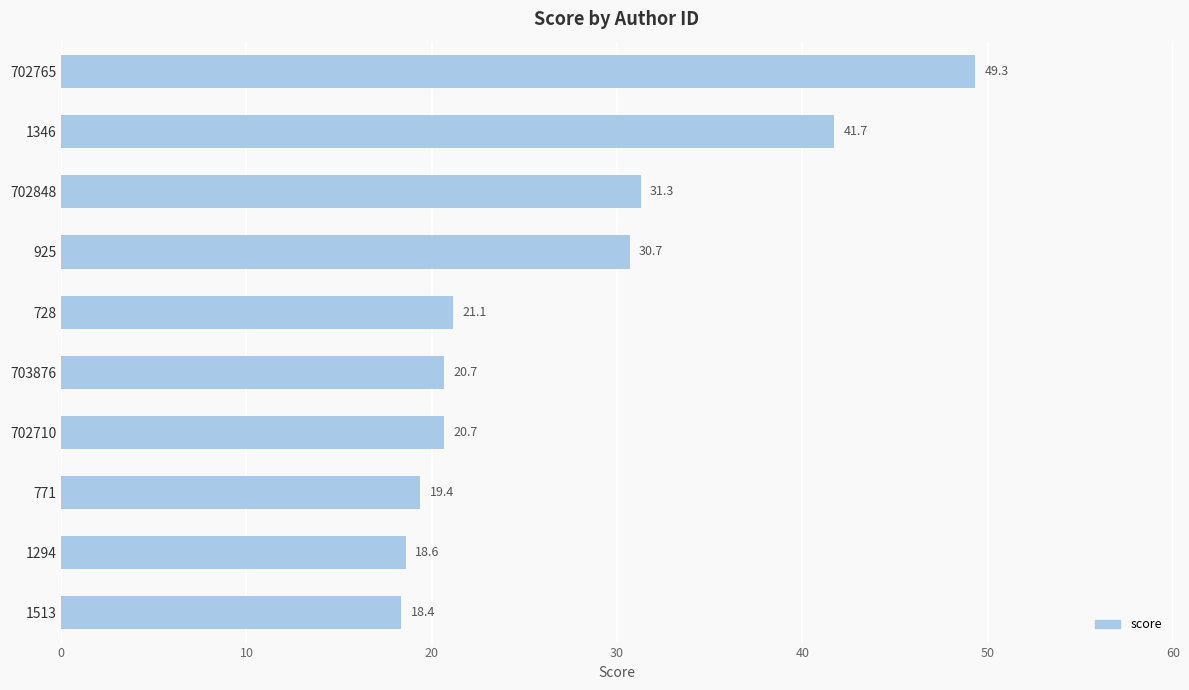

What is the difference between the maximum and minimum values?

31.0